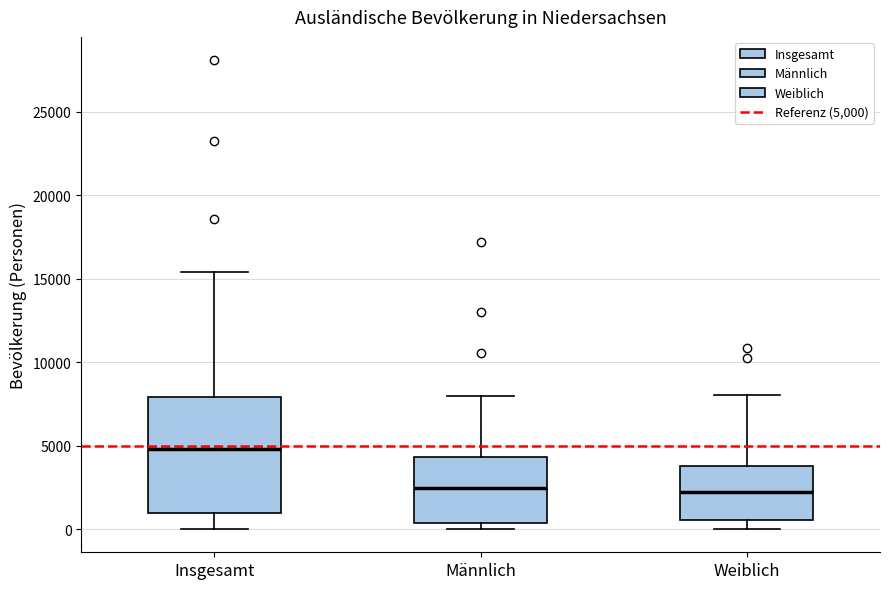

Which box has the highest median line?

Insgesamt